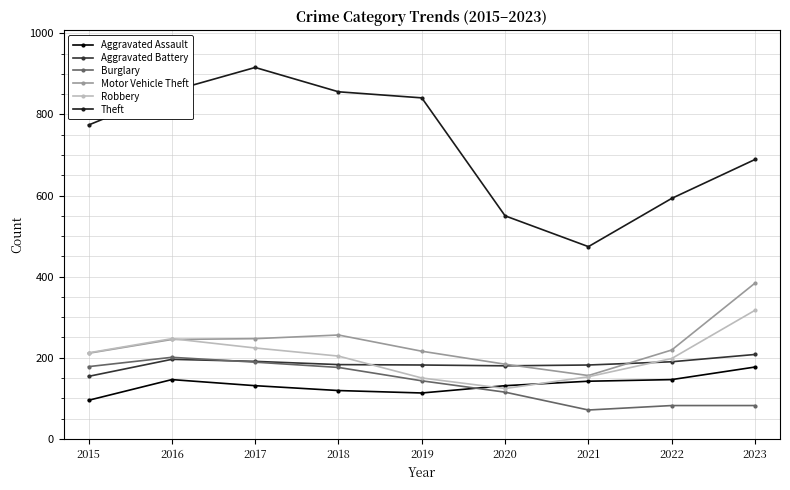

At which category does Robbery reach its first local peak?

2016